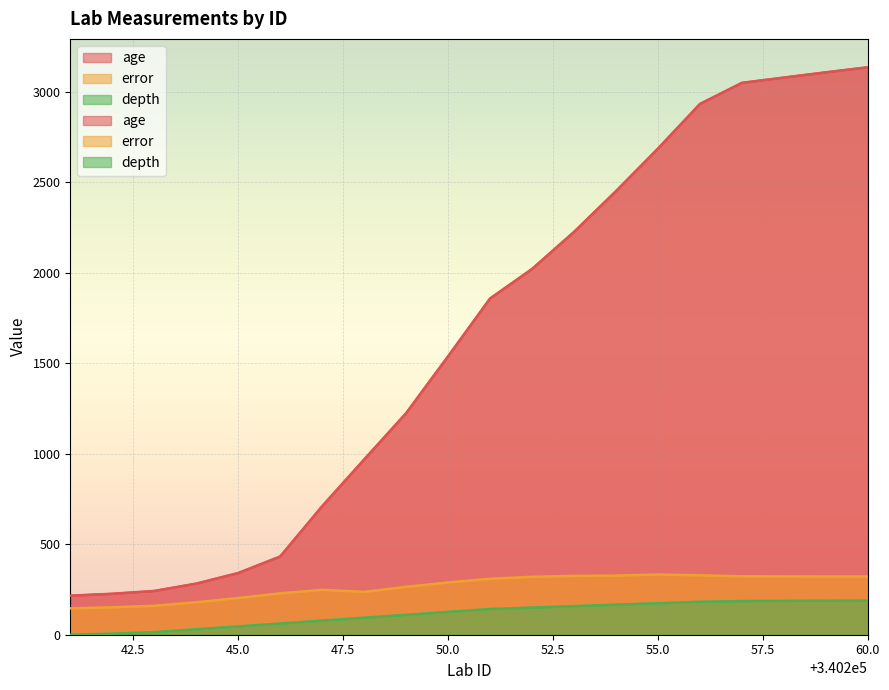

What is the difference between the depth values at 340249 and 340248?

16.0